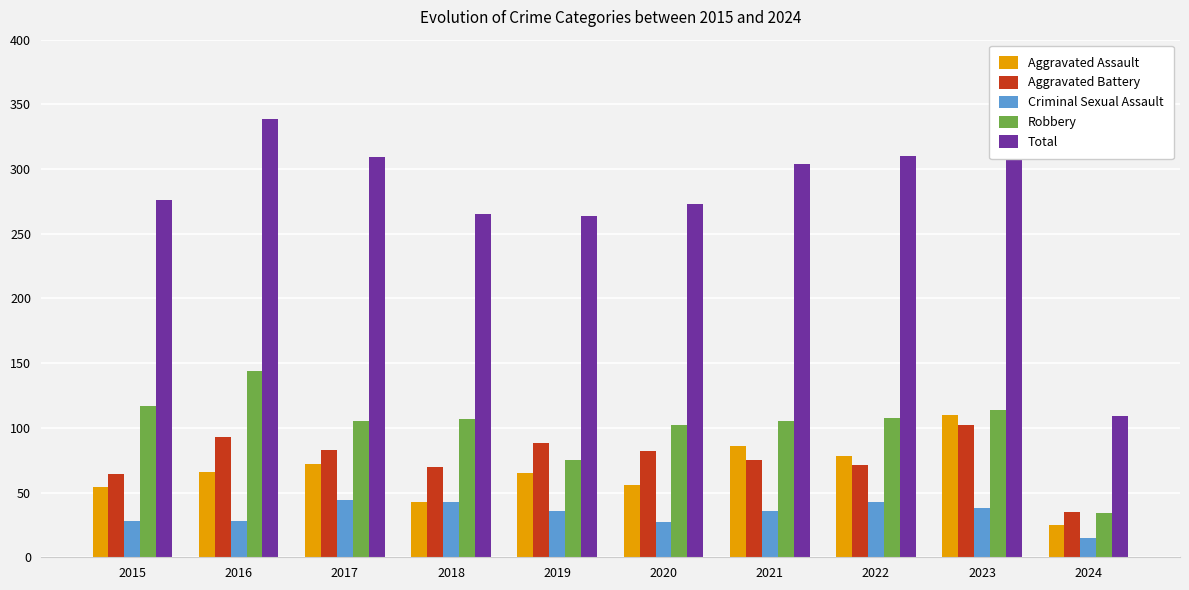

Where is Criminal Sexual Assault nearest to the value 29?

2015